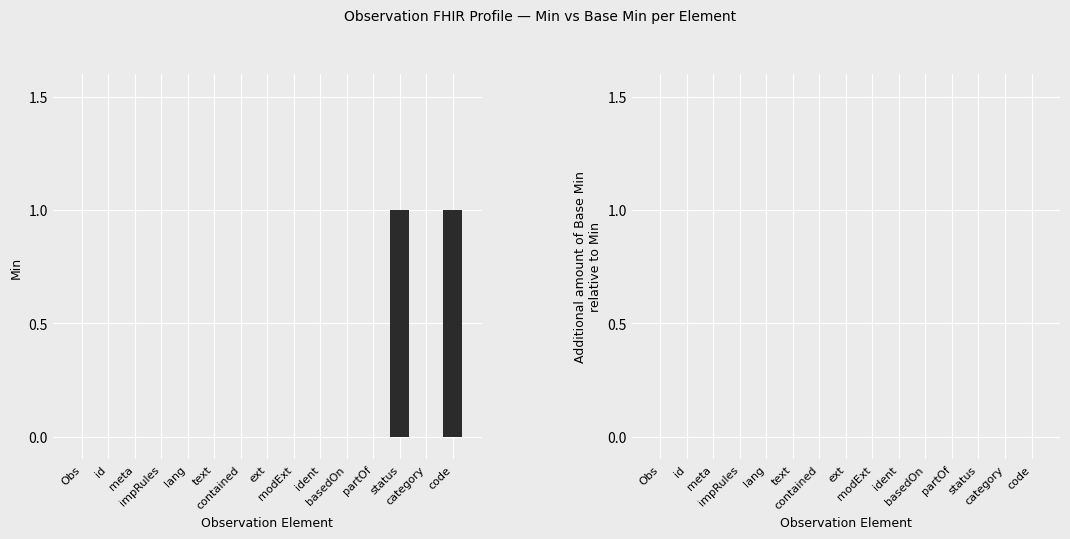

Are the bars horizontal?

No